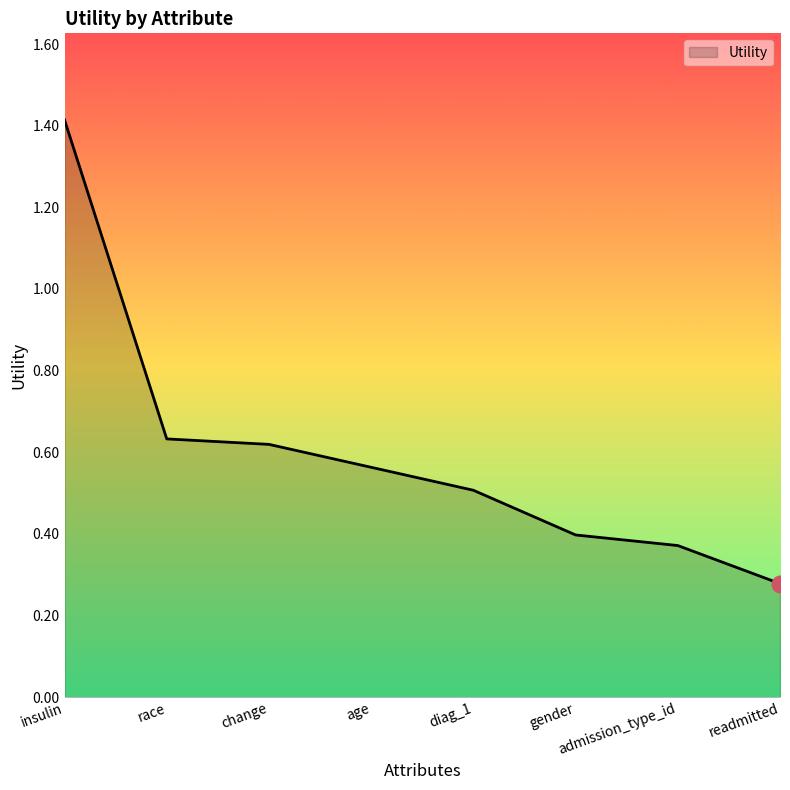

What position from the right is gender?

3